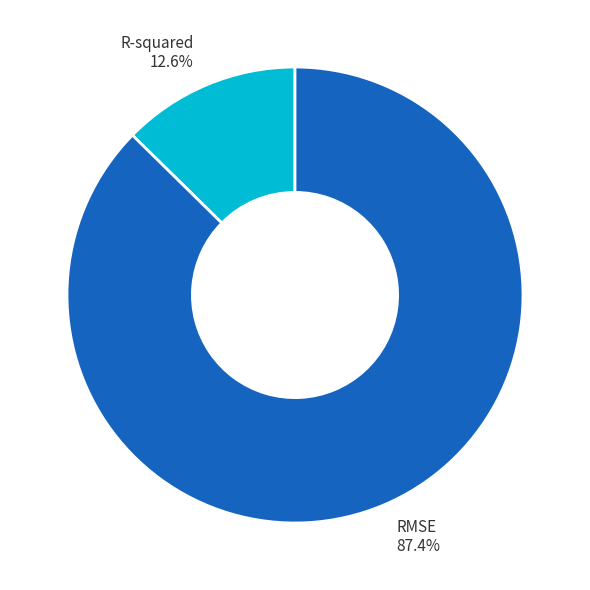

Does any single category account for the majority?

Yes